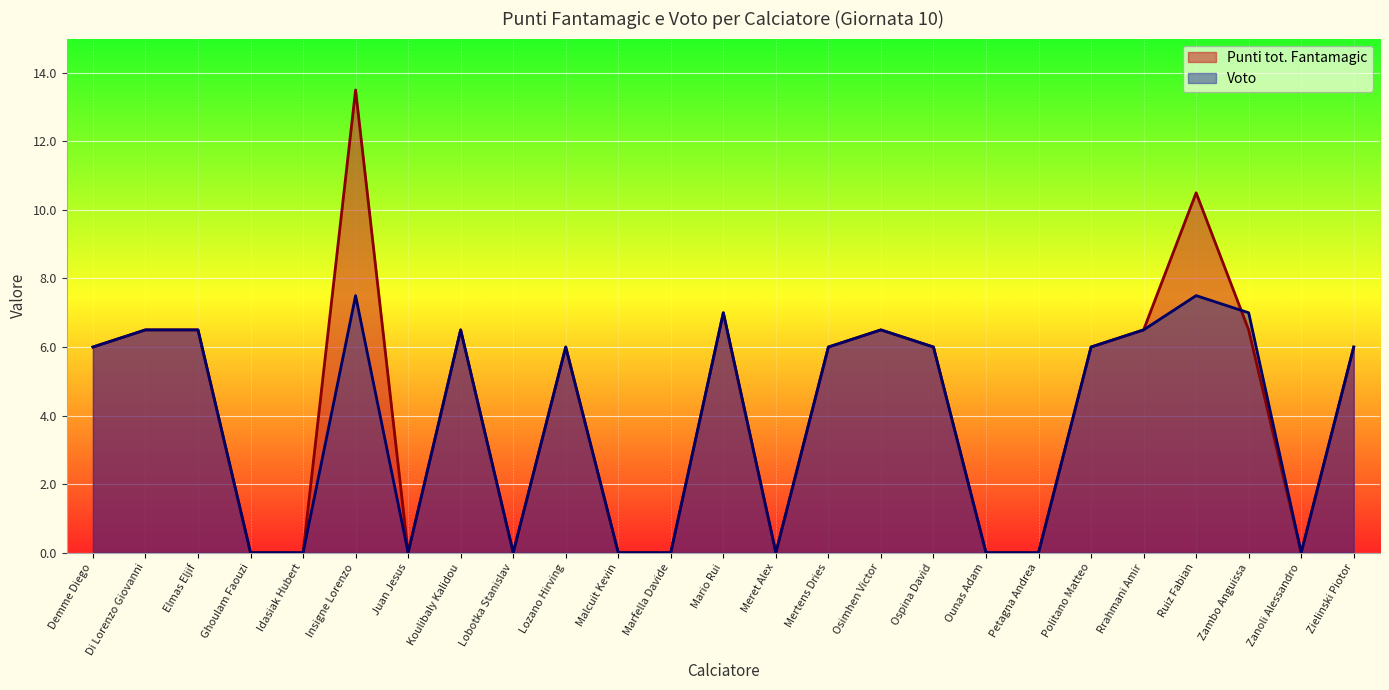

How many distinct data groups are displayed?

2